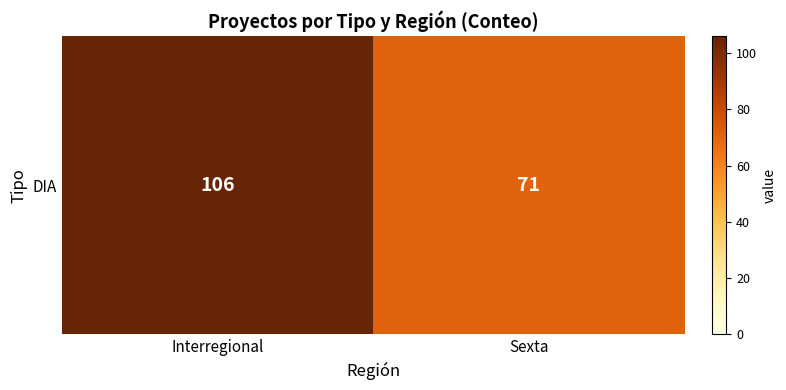

What is the greatest value displayed?

106